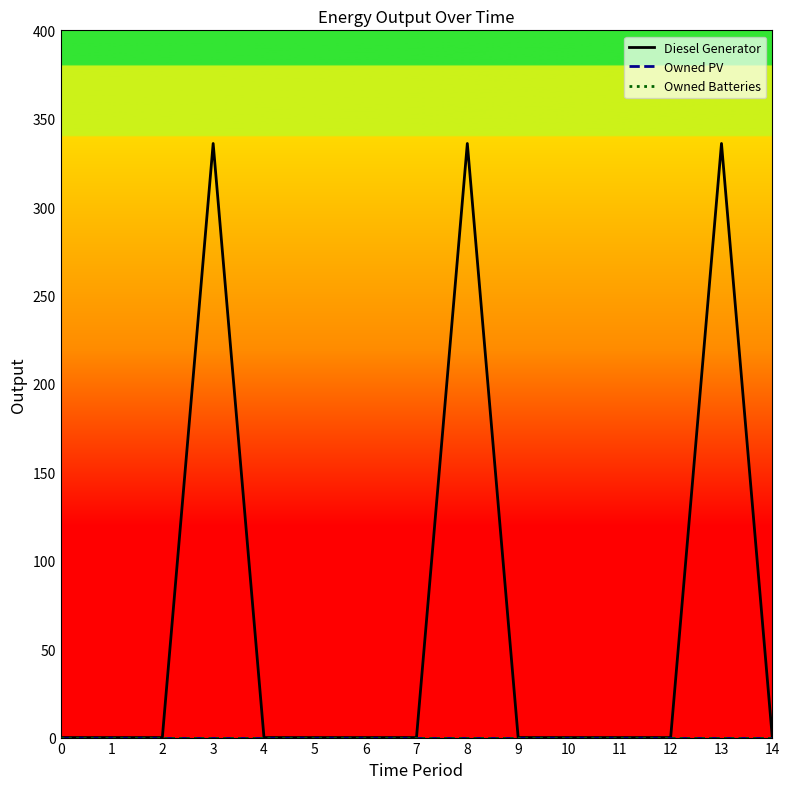

Reading left to right, list all the values displayed in this chart.

Diesel Generator: 0	0	0	336	0	0	0	0	336	0	0	0	0	336	0
Owned PV: 0	0	0	0	0	0	0	0	0	0	0	0	0	0	0
Owned Batteries: 0	0	0	0	0	0	0	0	0	0	0	0	0	0	0